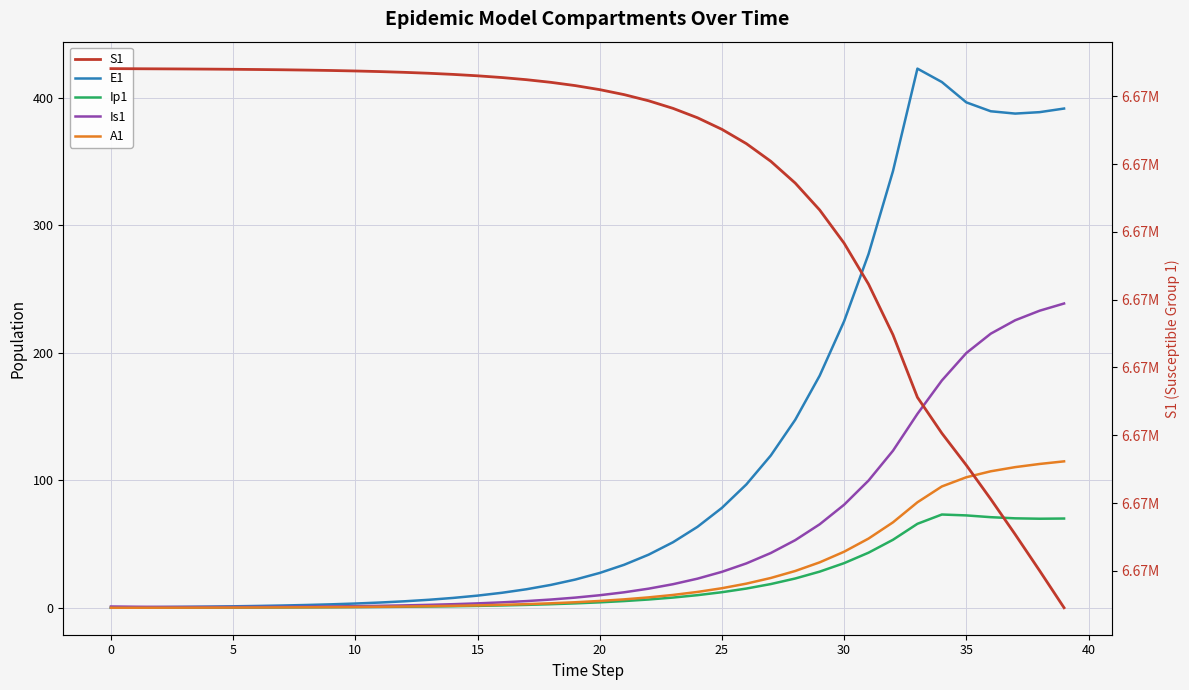

What is the total value across all series at 20?

6671082.1